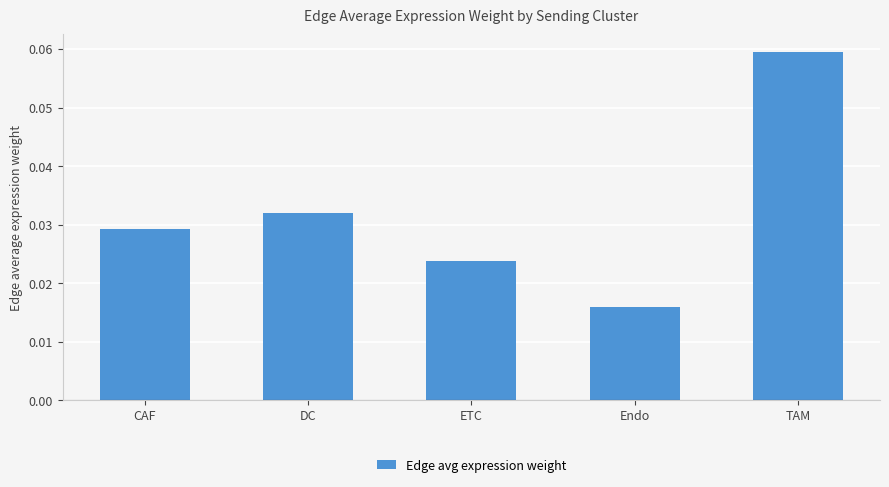

How many series are shown in this chart?

1